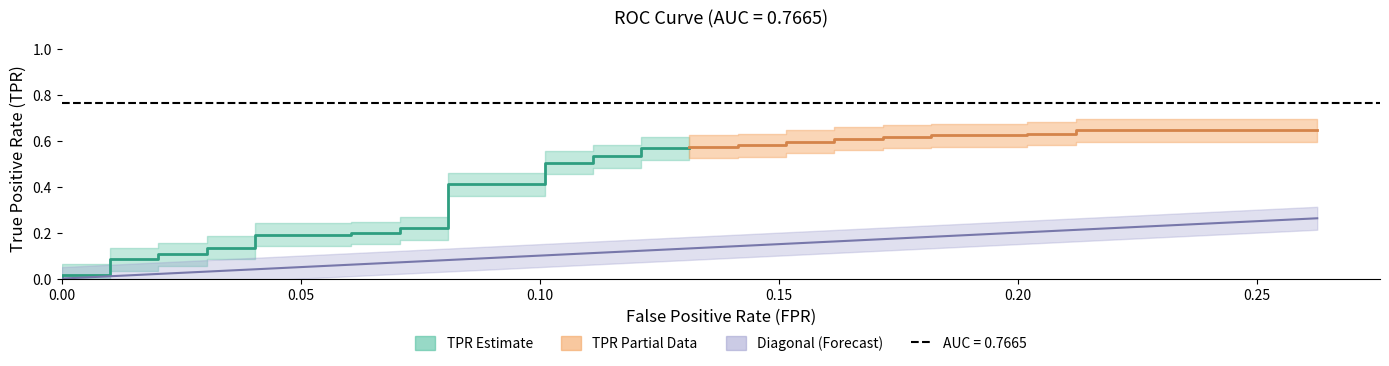

Which has a higher value, 24 or 10?

24